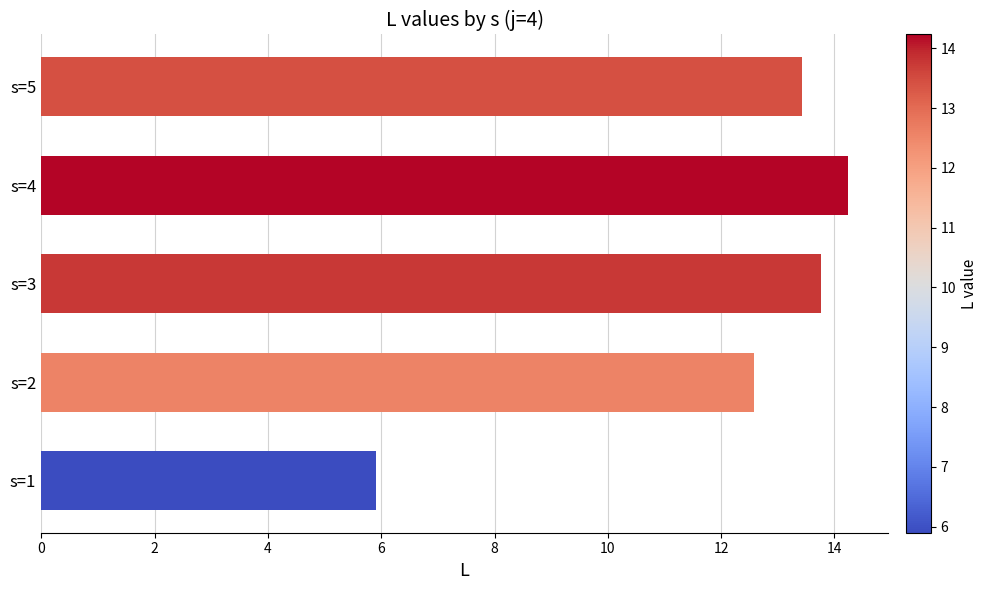

What is the sum of all values?

59.9